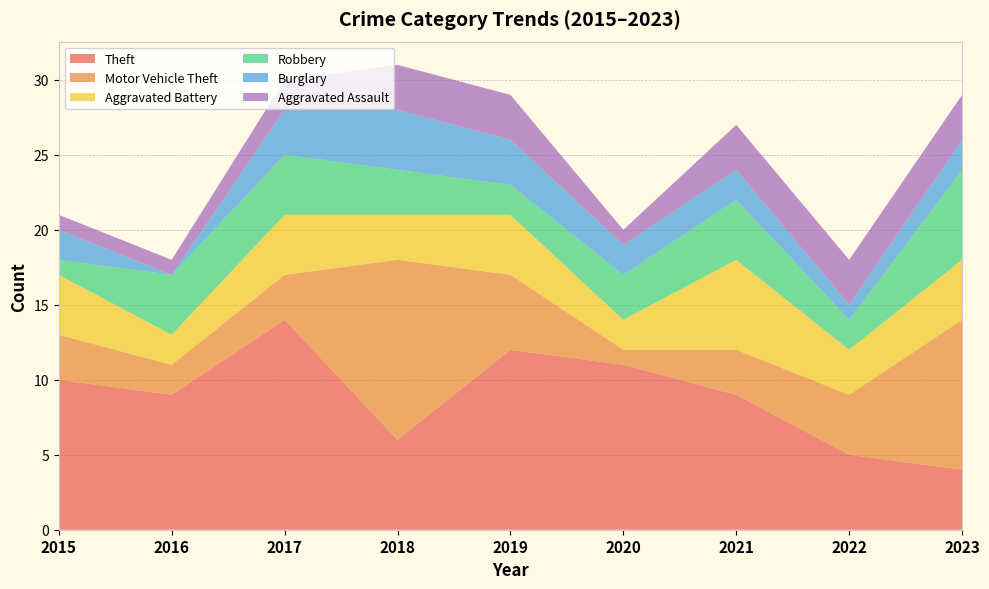

Reading right to left, list all the values displayed in this chart.

Theft: 2023=4	2022=5	2021=9	2020=11	2019=12	2018=6	2017=14	2016=9	2015=10
Motor Vehicle Theft: 2023=10	2022=4	2021=3	2020=1	2019=5	2018=12	2017=3	2016=2	2015=3
Aggravated Battery: 2023=4	2022=3	2021=6	2020=2	2019=4	2018=3	2017=4	2016=2	2015=4
Robbery: 2023=6	2022=2	2021=4	2020=3	2019=2	2018=3	2017=4	2016=4	2015=1
Burglary: 2023=2	2022=1	2021=2	2020=2	2019=3	2018=4	2017=3	2016=0	2015=2
Aggravated Assault: 2023=3	2022=3	2021=3	2020=1	2019=3	2018=3	2017=2	2016=1	2015=1